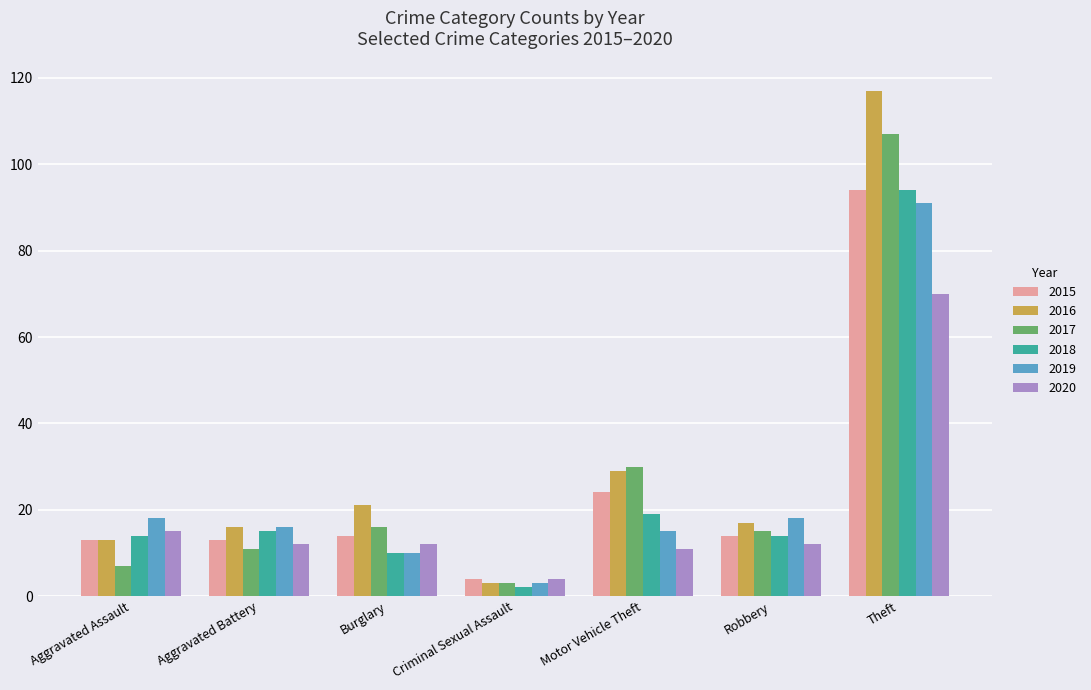

Which series has the largest range (max minus min)?

2016